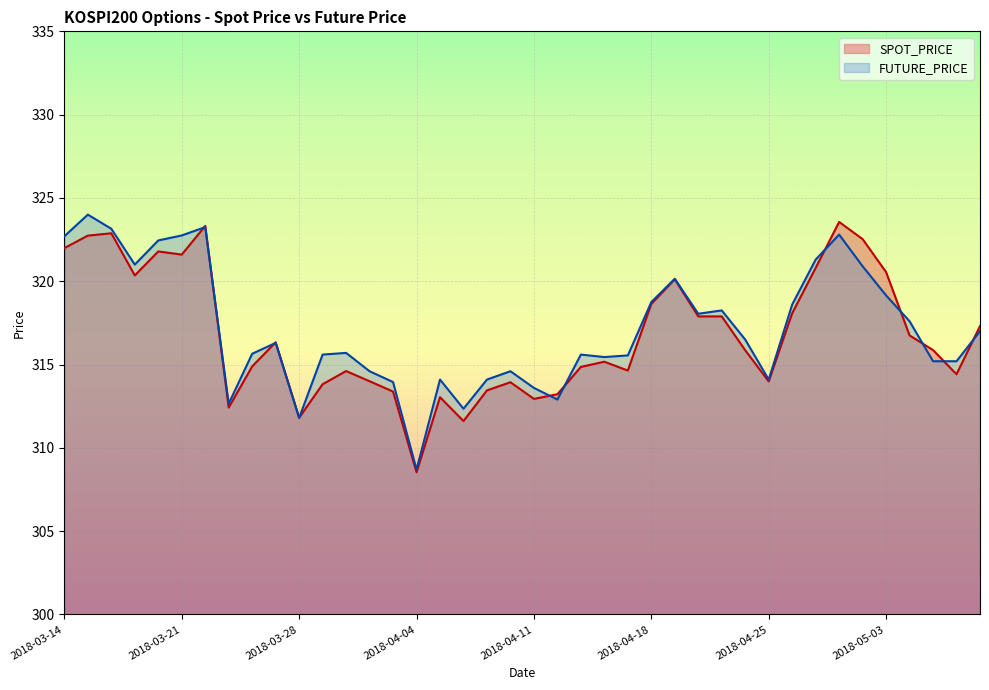

Read the SPOT_PRICE value at 2018-04-30.

323.6